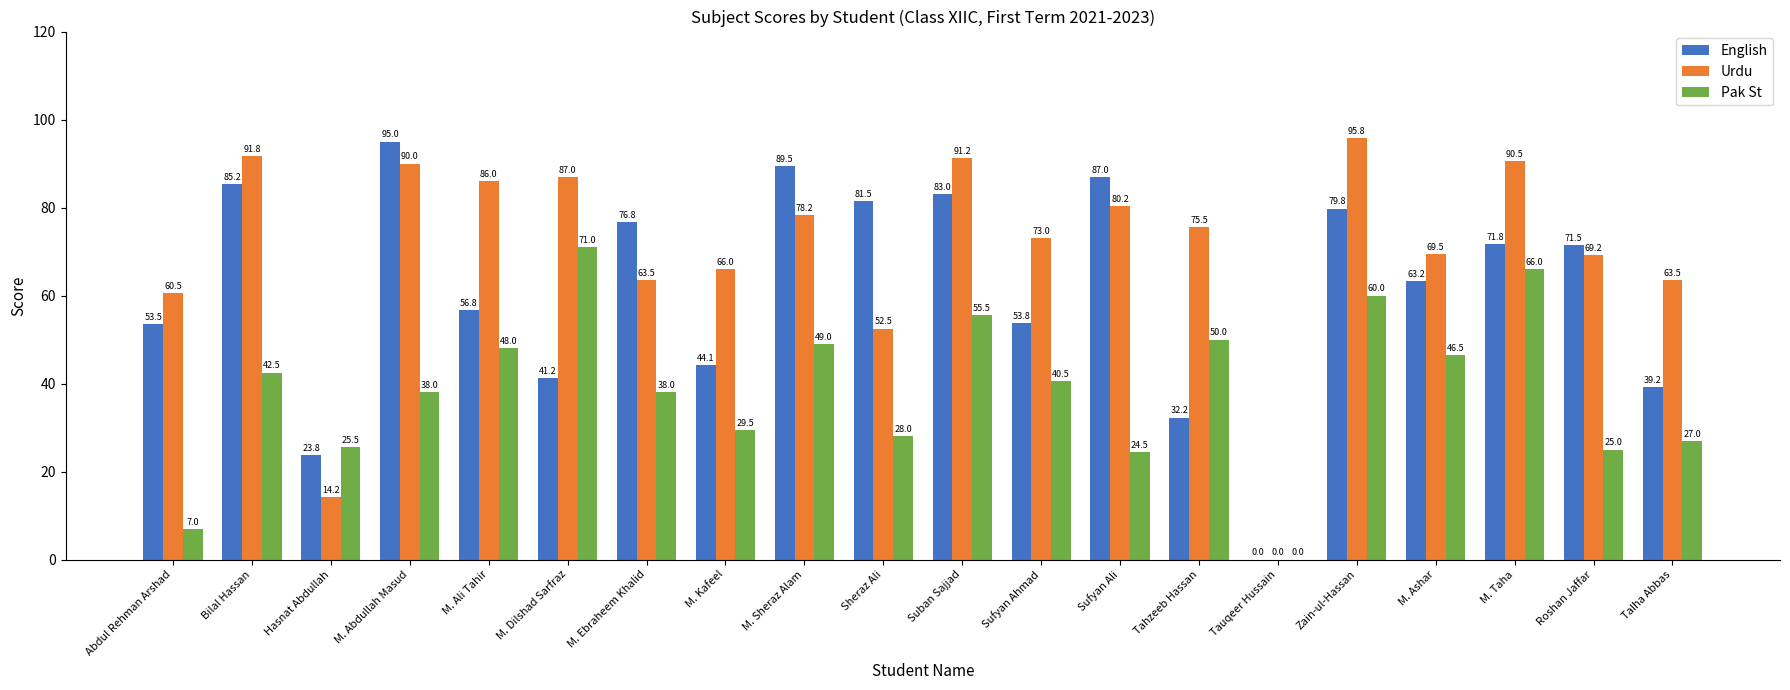

The value of English at Zain-ul-Hassan is 79.8. True or false?

True